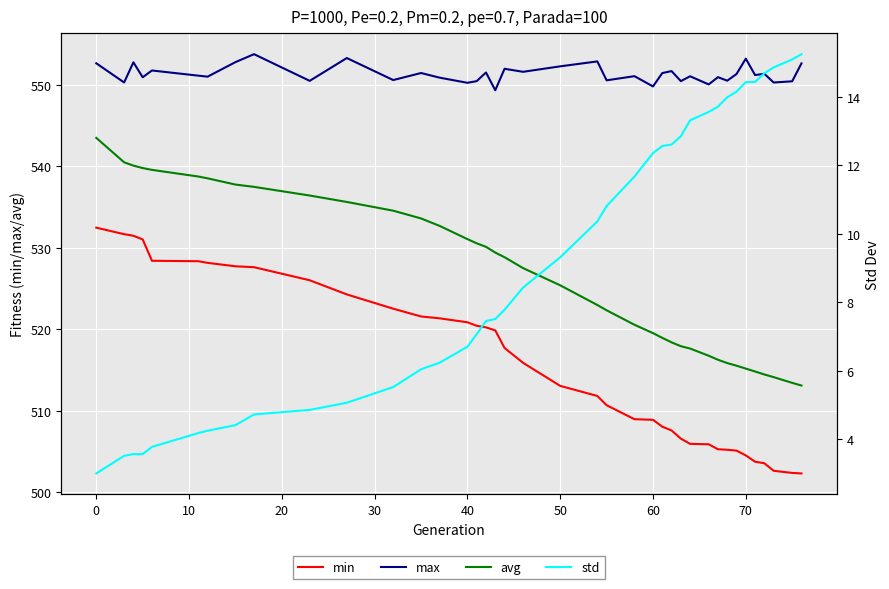

True or false: min has more than 0 points higher than both neighbors.

False